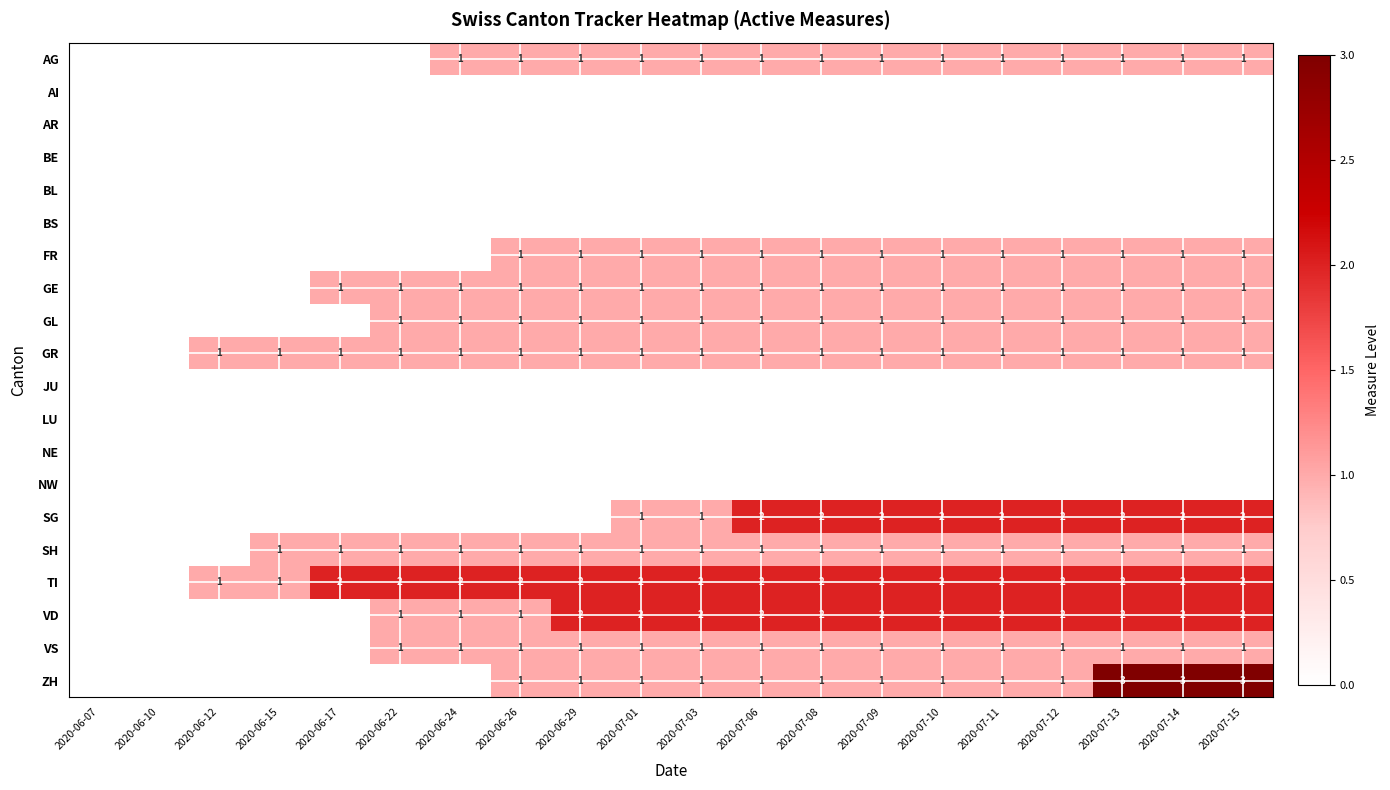

Between 2020-07-15 and 2020-07-01, which is larger?

2020-07-15